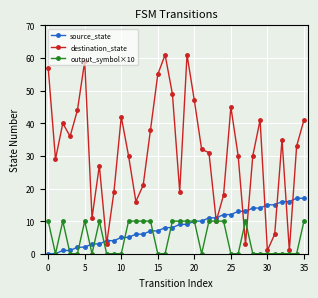

Rank the series by their maximum value, from lowest to highest.

output_symbol×10, source_state, destination_state